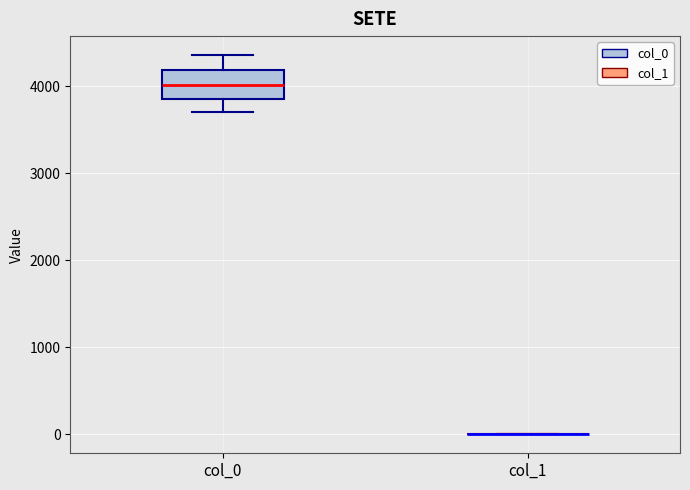

Where does the lower whisker of the box for col_0 end on the y-axis? The values are not printed on the chart, so give them approximately, as read against the axis.

3700